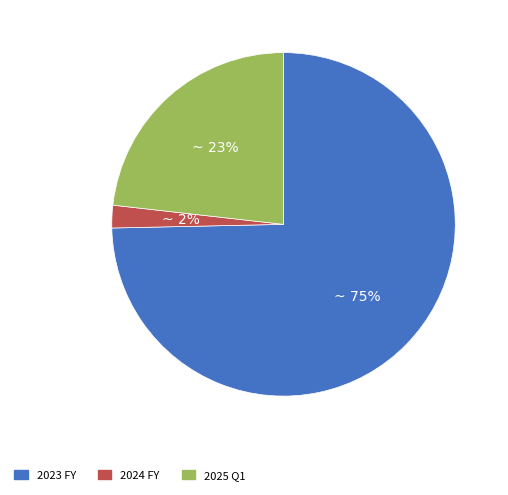

The 2023 FY slice represents 75% of the pie. True or false?

True